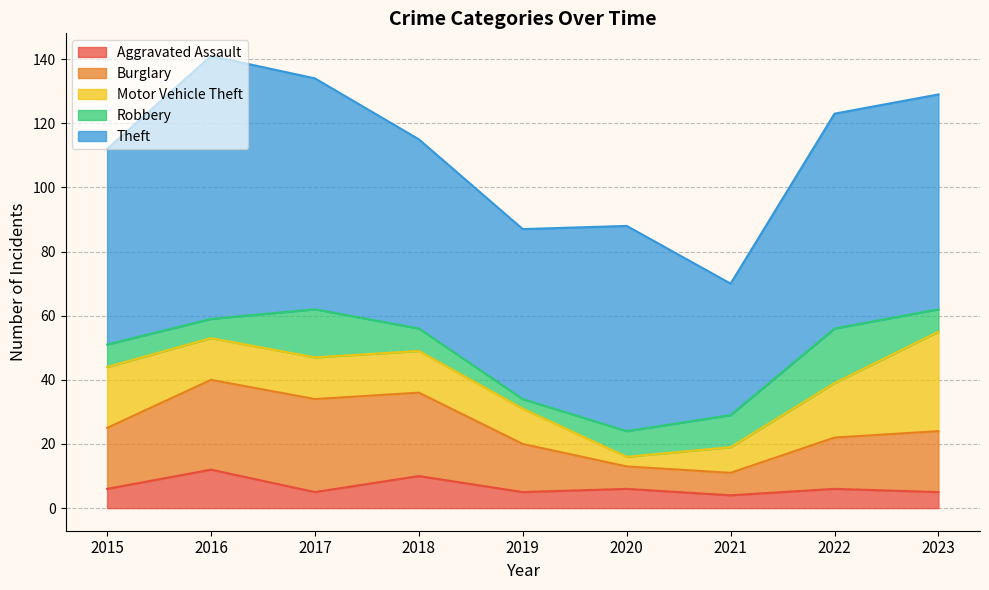

What is the value of the Burglary point at the 8th from the left?

16